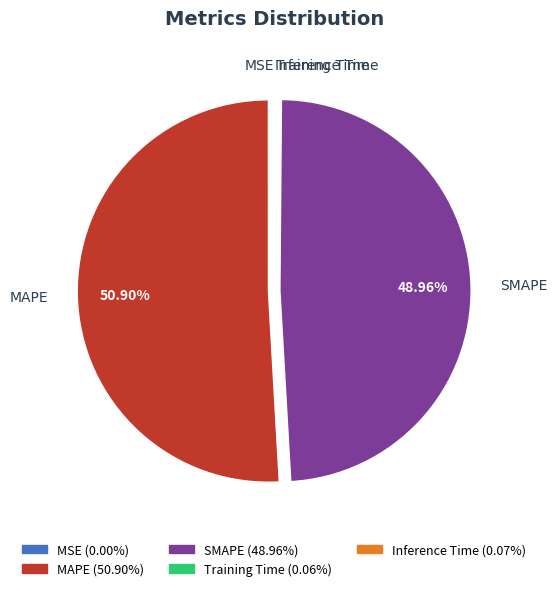

Which slice is the largest?

MAPE